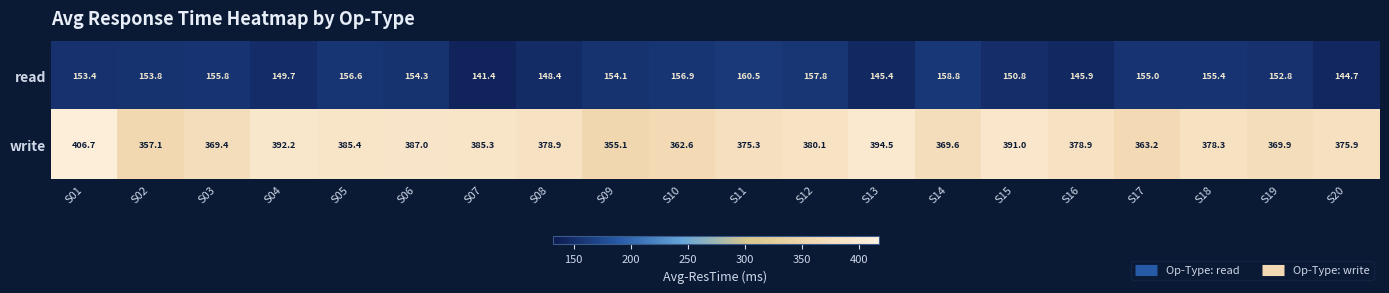

Is the value of read at S10 greater than the value of write at S17?

No